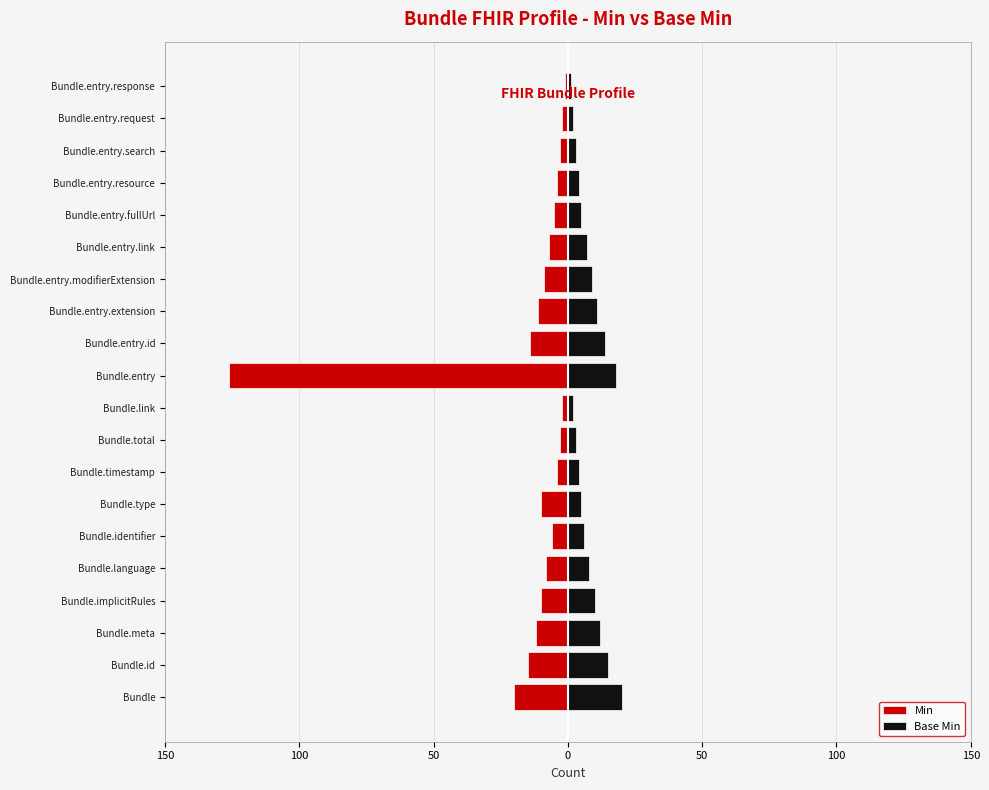

What is the value of the Min bar at the 10th from the left?

-2